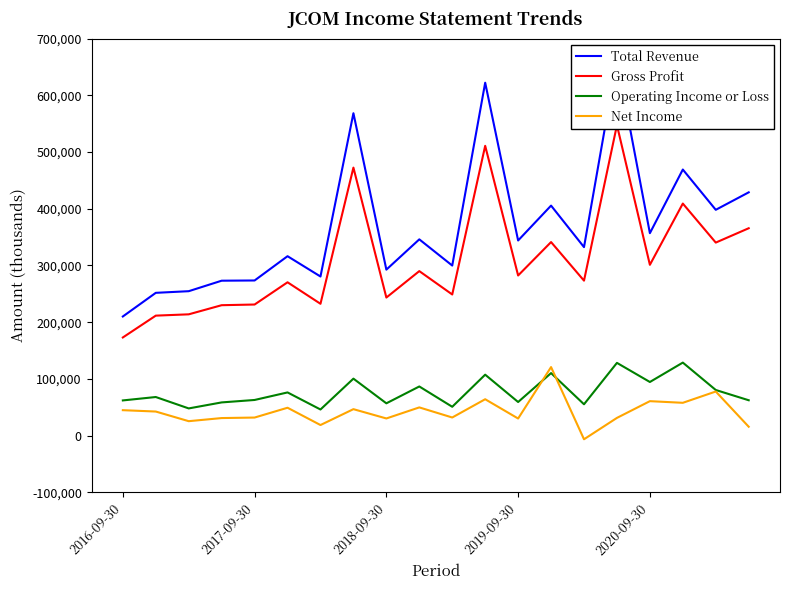

True or false: Operating Income or Loss and Total Revenue intersect in this chart.

False